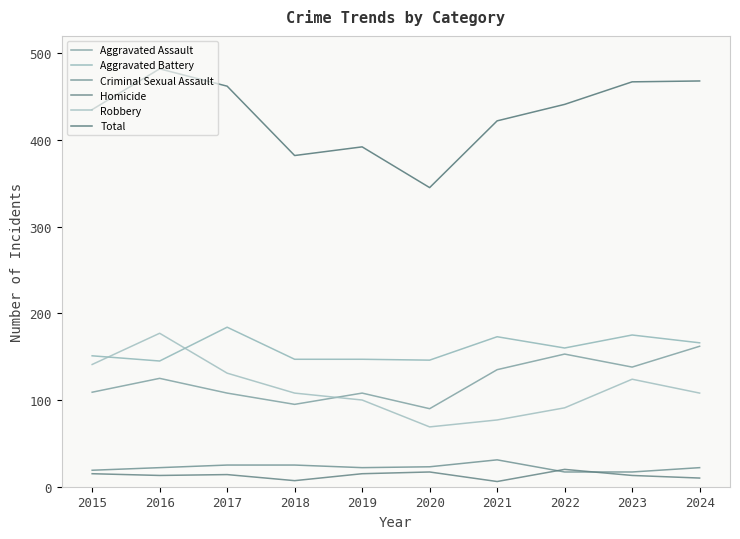

Which category has the lowest value across all series?

2021